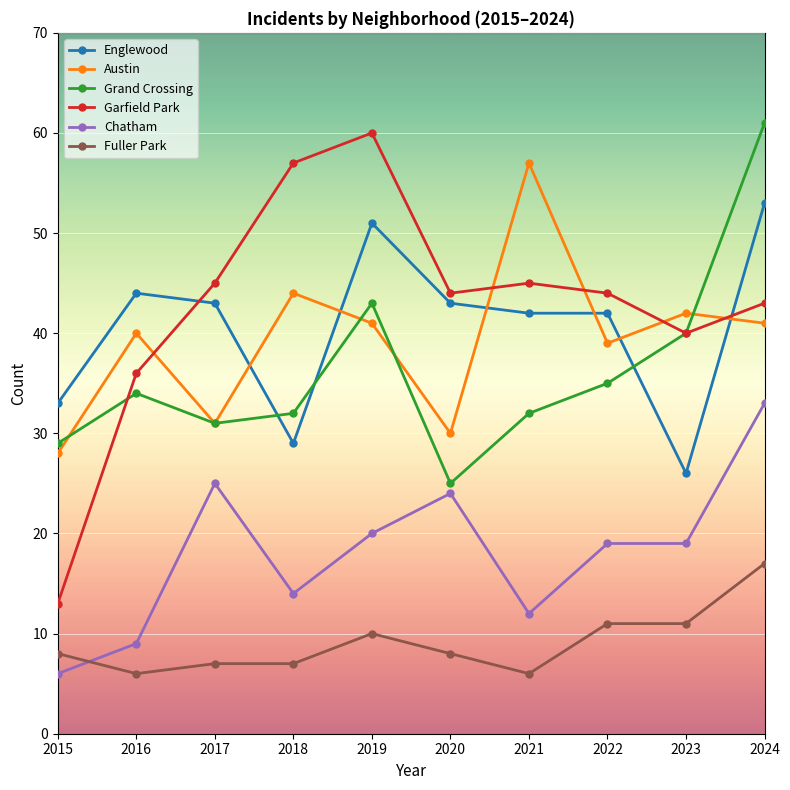

Where is Austin nearest to the value 42?

2023